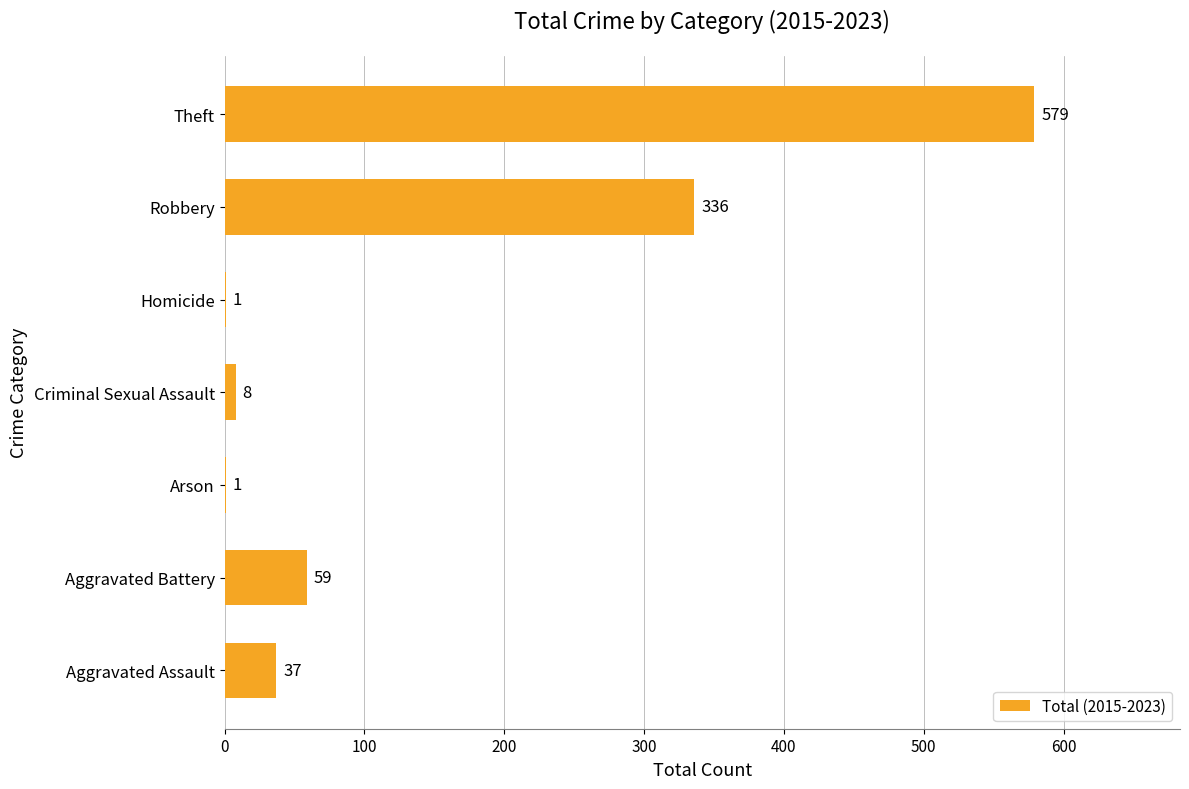

Are the bars horizontal?

Yes